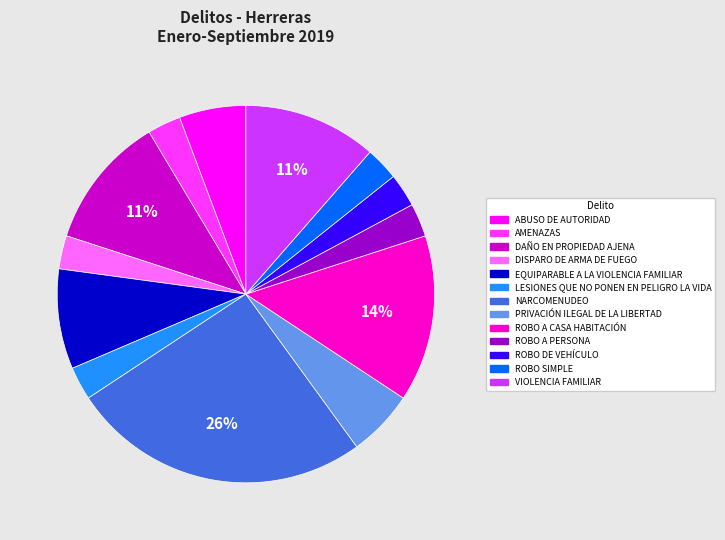

Do AMENAZAS and PRIVACIÓN ILEGAL DE LA LIBERTAD together represent more than half of the pie?

No